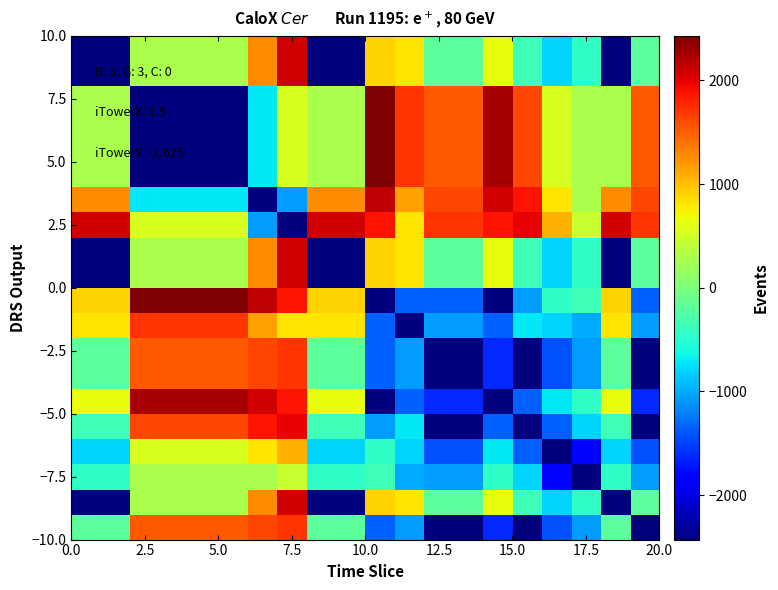

Count the number of categories in the chart.

20